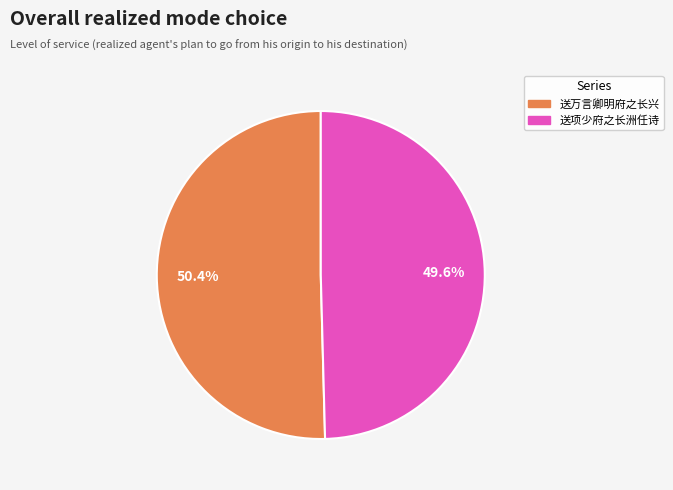

The 送项少府之长洲任诗 slice represents 41% of the pie. True or false?

False